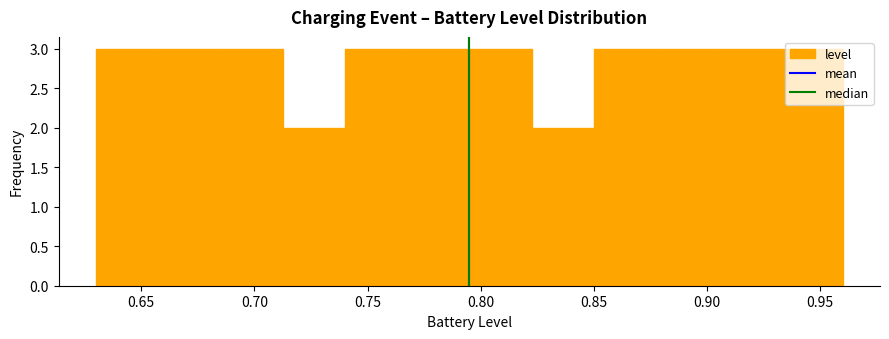

Reading left to right, list every bar in this chart as the range it spans on the x-axis followed by its height. Neither the bar edges nor the heights are printed on the chart, so give them approximately, as read against the axes.

0.630 to 0.660: 3
0.660 to 0.685: 3
0.685 to 0.715: 3
0.715 to 0.740: 2
0.740 to 0.770: 3
0.770 to 0.795: 3
0.795 to 0.825: 3
0.825 to 0.850: 2
0.850 to 0.880: 3
0.880 to 0.905: 3
0.905 to 0.935: 3
0.935 to 0.960: 3